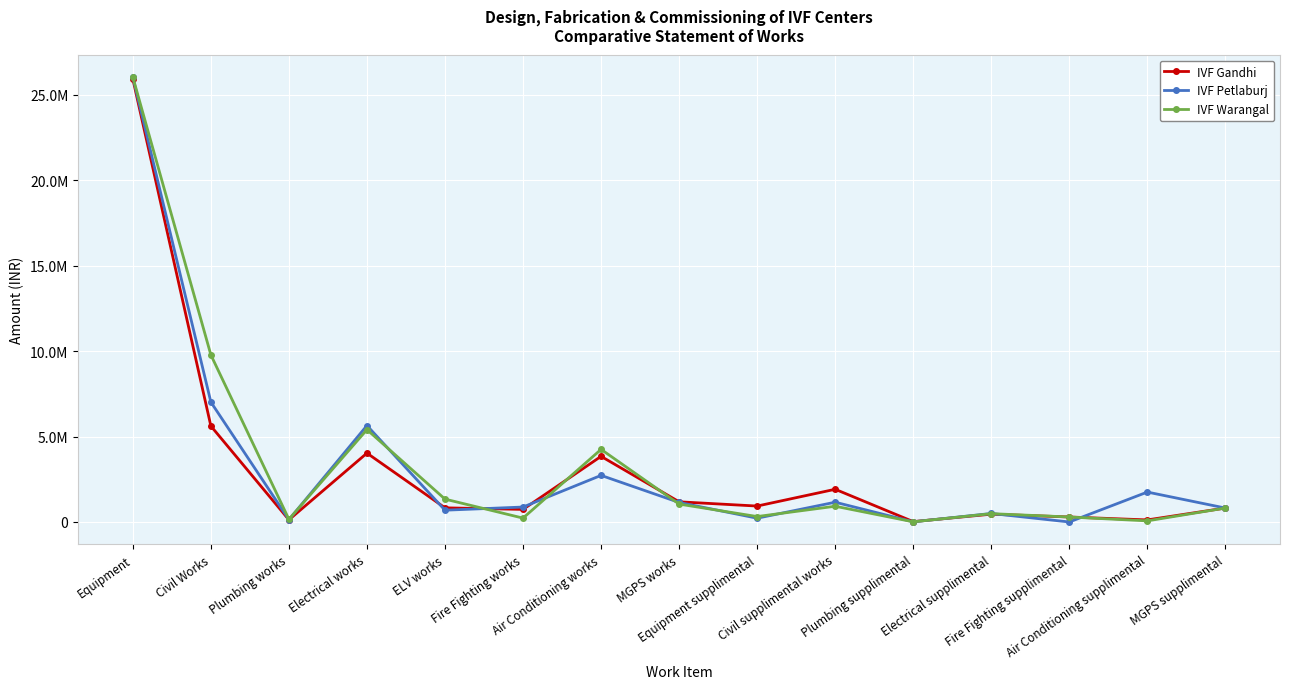

What is the sum of the IVF Petlaburj values at Air Conditioning supplimental and Plumbing supplimental?

1758729.0